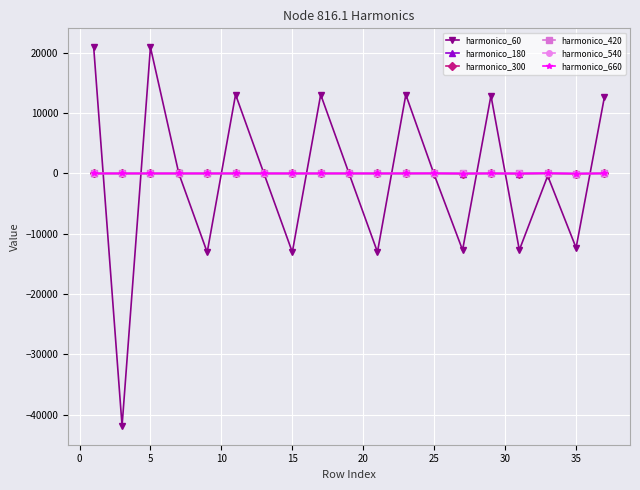

Which series has the largest range (max minus min)?

harmonico_60